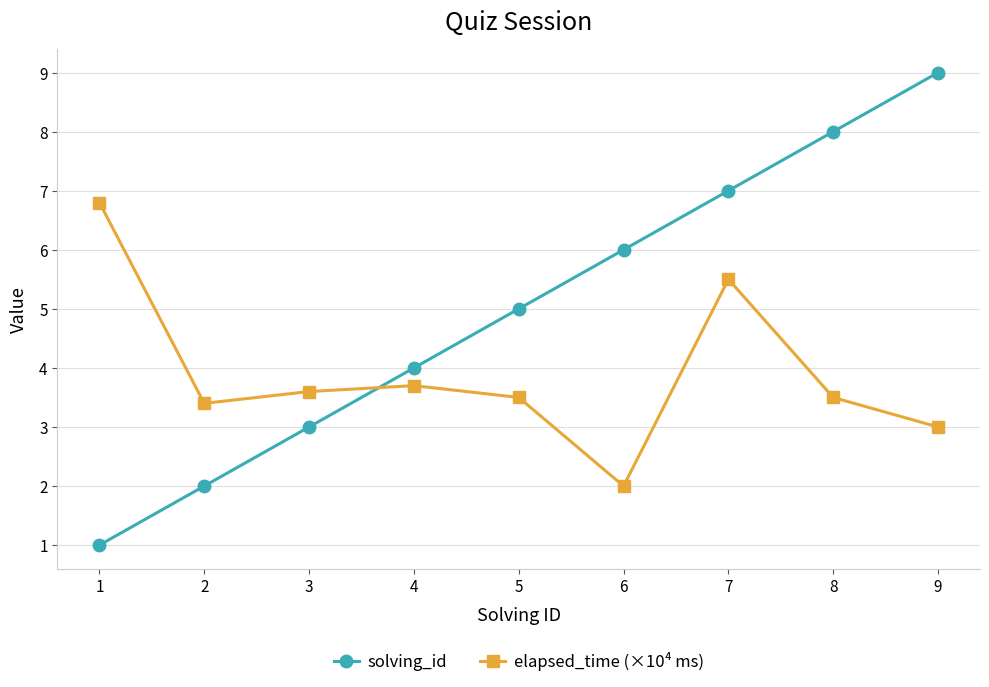

Reading left to right, transcribe all the data shown in this chart.

solving_id: 1=1.0	2=2.0	3=3.0	4=4.0	5=5.0	6=6.0	7=7.0	8=8.0	9=9.0
elapsed_time (×10⁴ ms): 1=6.8	2=3.4	3=3.6	4=3.7	5=3.5	6=2.0	7=5.5	8=3.5	9=3.0